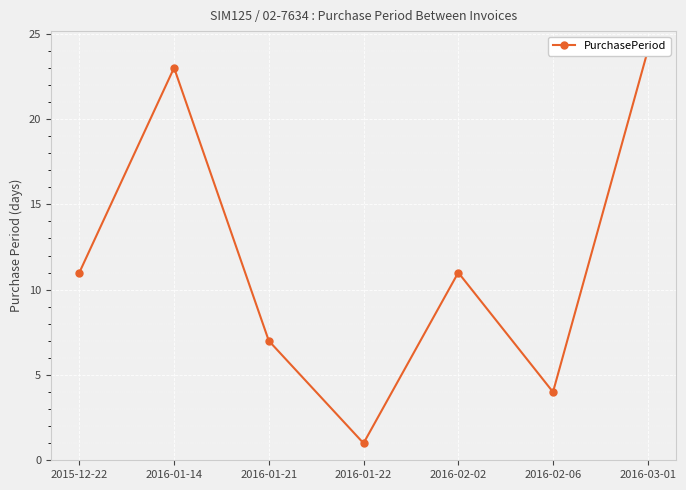

Reading right to left, what are all the values shown in this chart?

2016-03-01=24	2016-02-06=4	2016-02-02=11	2016-01-22=1	2016-01-21=7	2016-01-14=23	2015-12-22=11